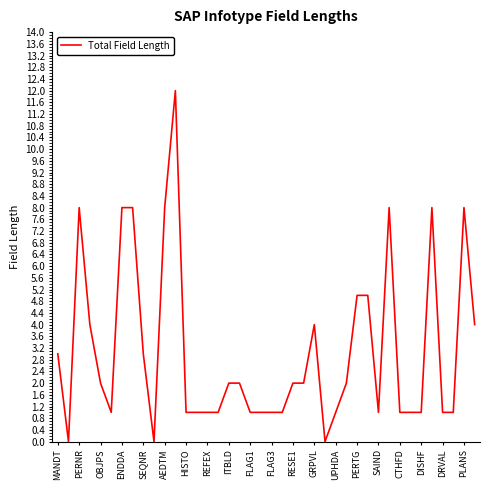

What is the greatest value displayed?

12